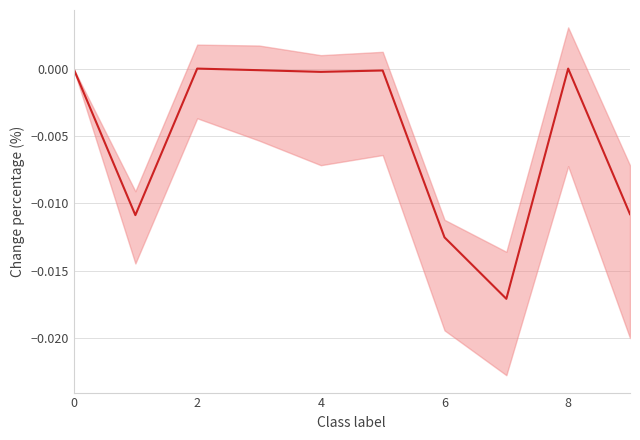

Which label corresponds to the smallest value in the chart?

7